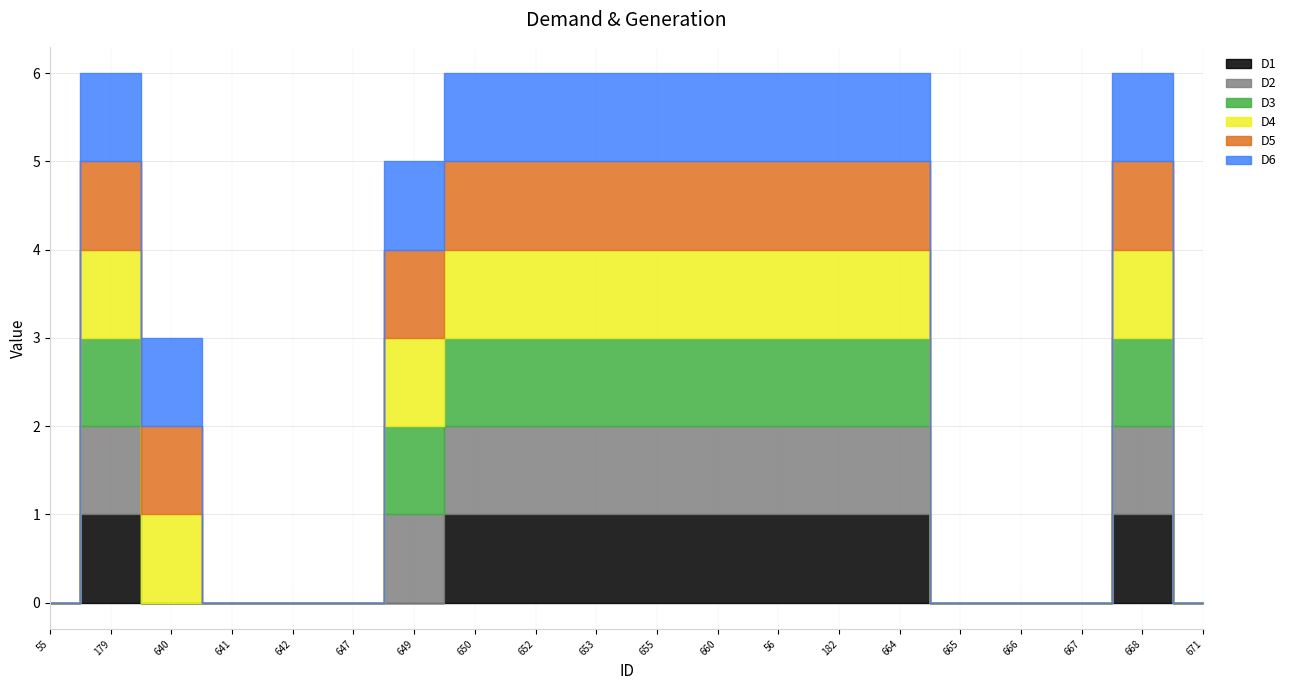

What is the maximum value shown in the chart?

1